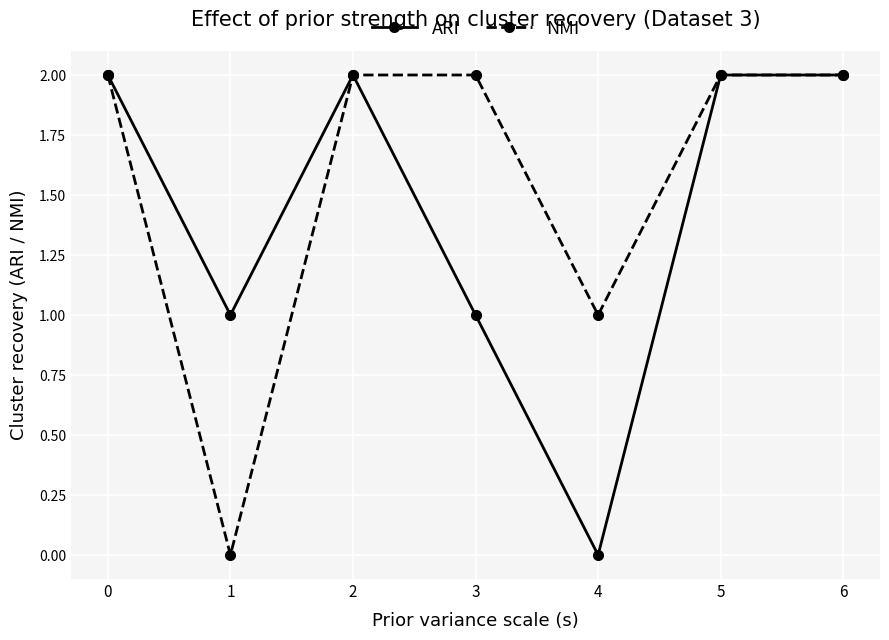

What is the approximate value of NMI at 2?

2